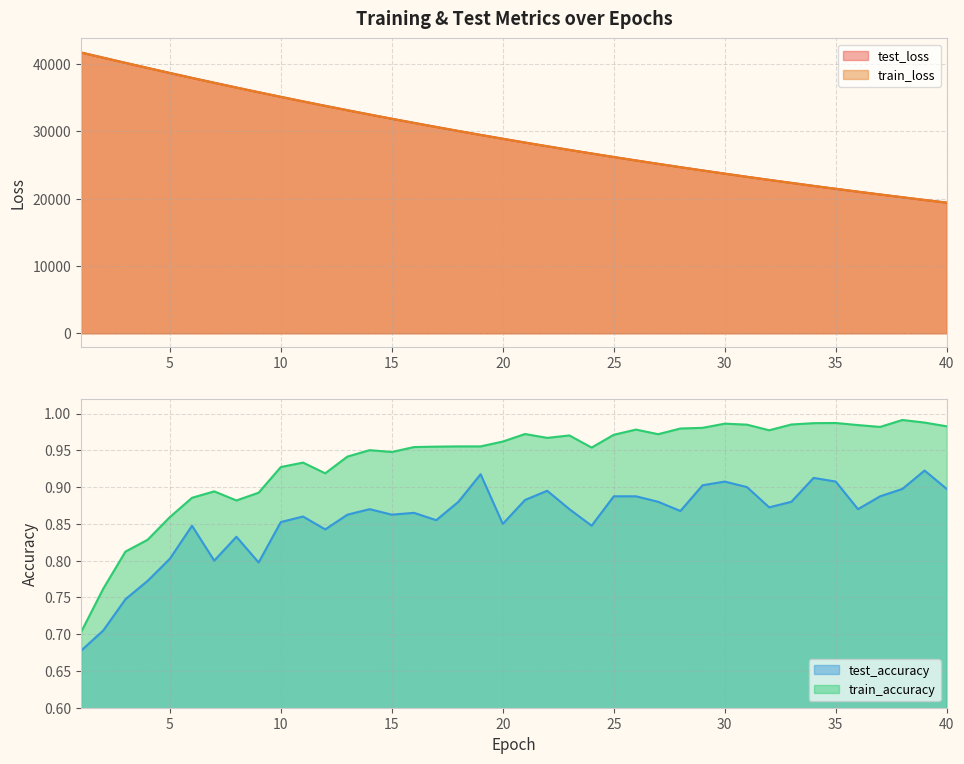

The train_accuracy series shows 0.2 at 36. True or false?

False